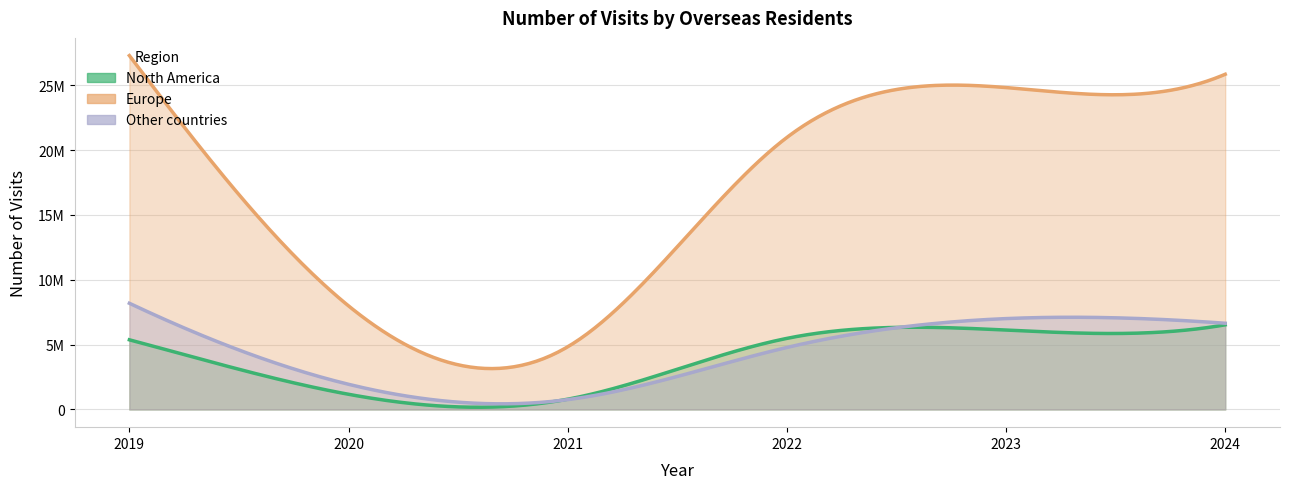

At how many categories does at least one series exceed 10162457?

4